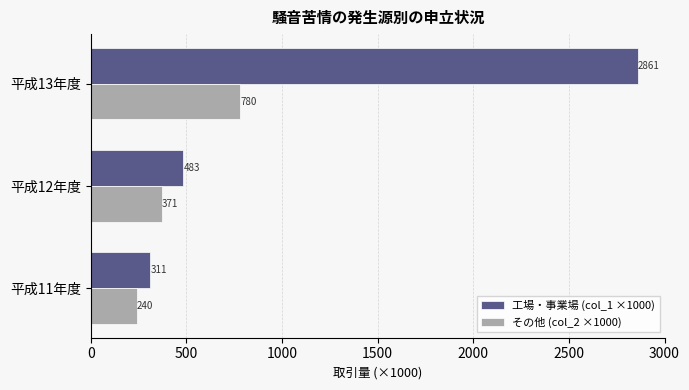

Which series has the largest total across all categories?

工場・事業場 (col_1 ×1000)